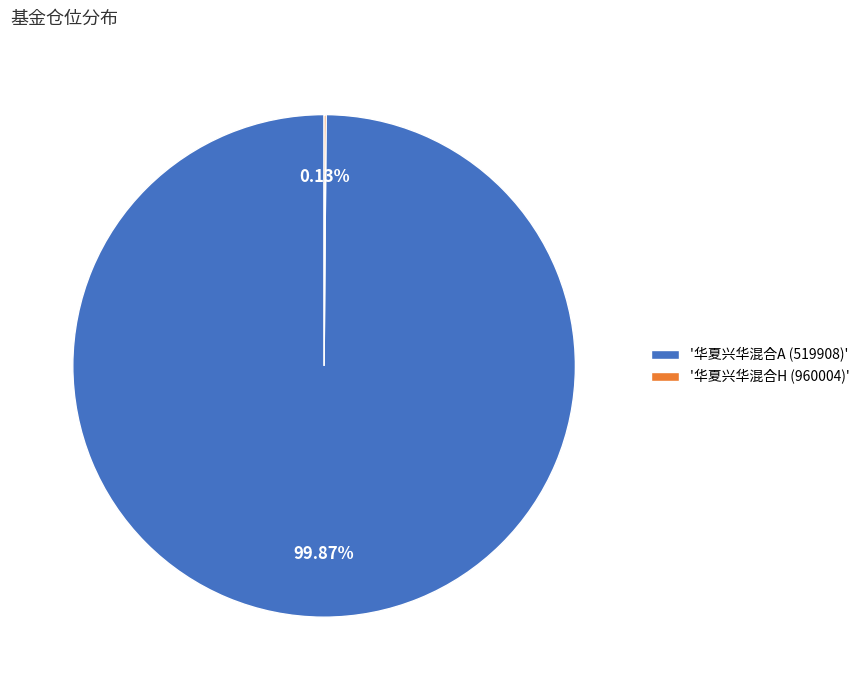

Does any single category account for the majority?

Yes